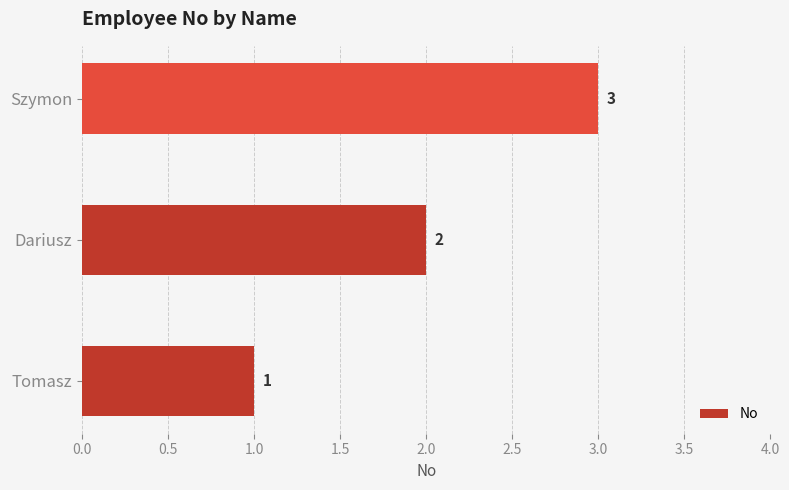

How many values are between 1 and 3?

3